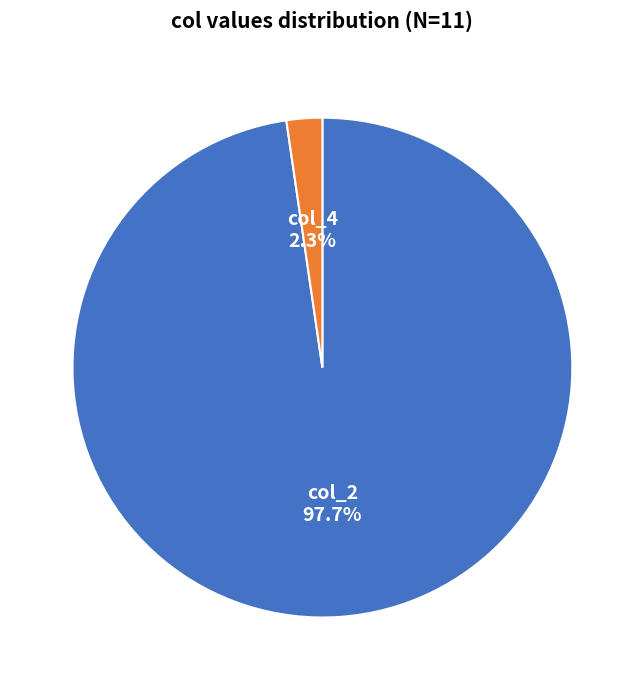

To the nearest percent, what is the average slice percentage?

50%